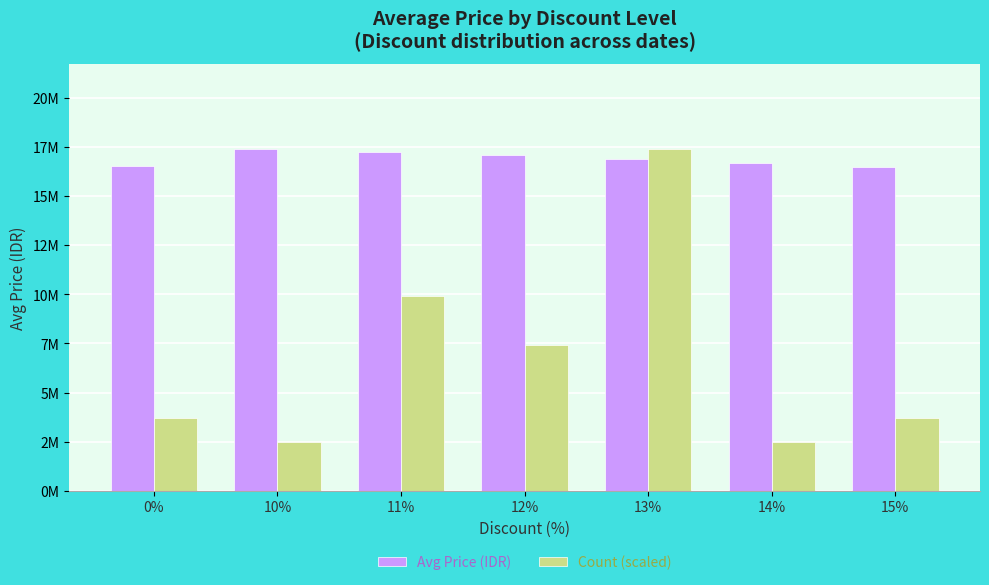

Are the bars grouped side by side (vs. stacked)?

Yes